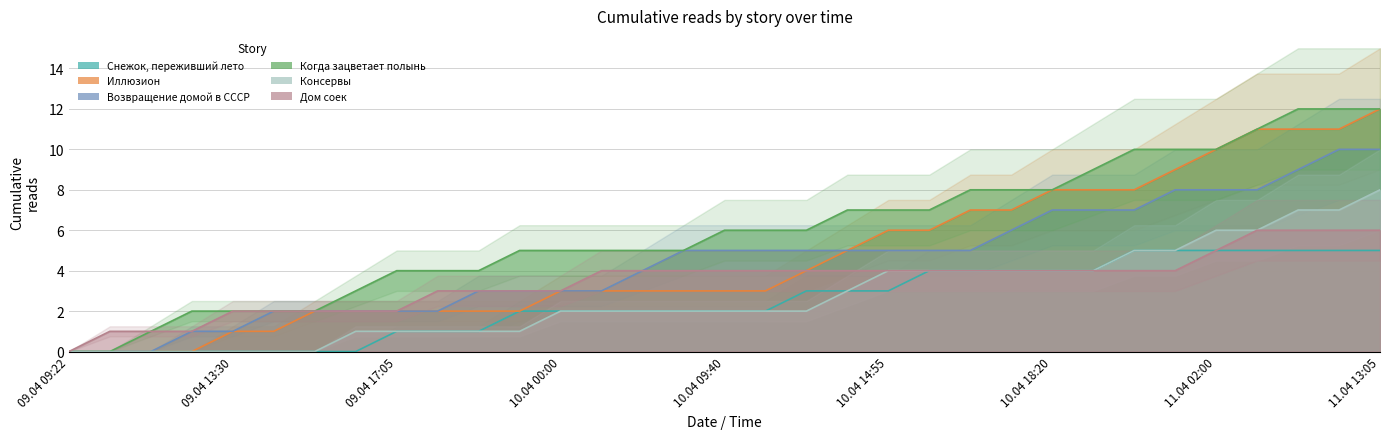

Is the value of Иллюзион at 09.04 12:05 greater than the value of Снежок, переживший лето at 10.04 16:05?

No